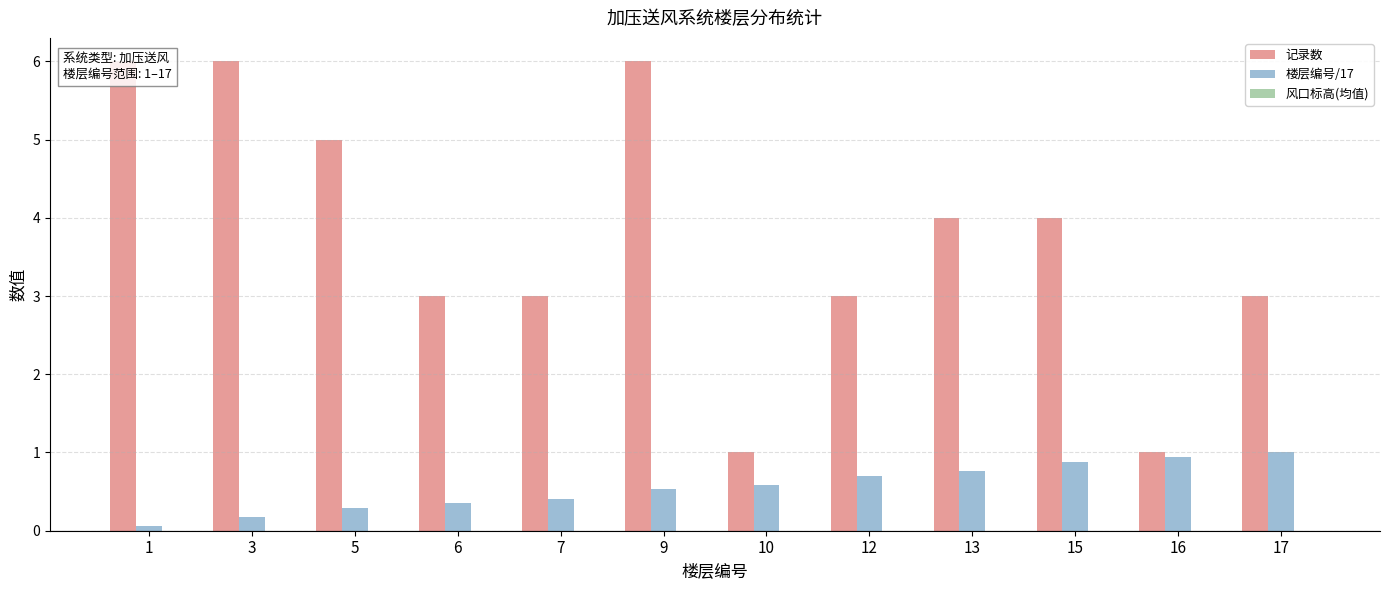

At which category is the sum across all series the highest?

9